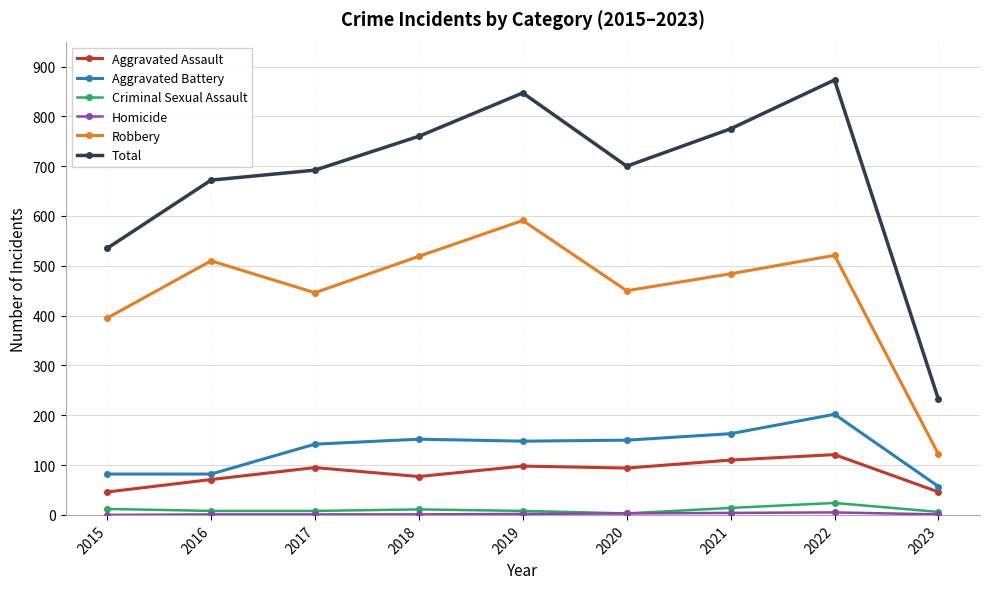

True or false: Criminal Sexual Assault and Aggravated Assault intersect in this chart.

False